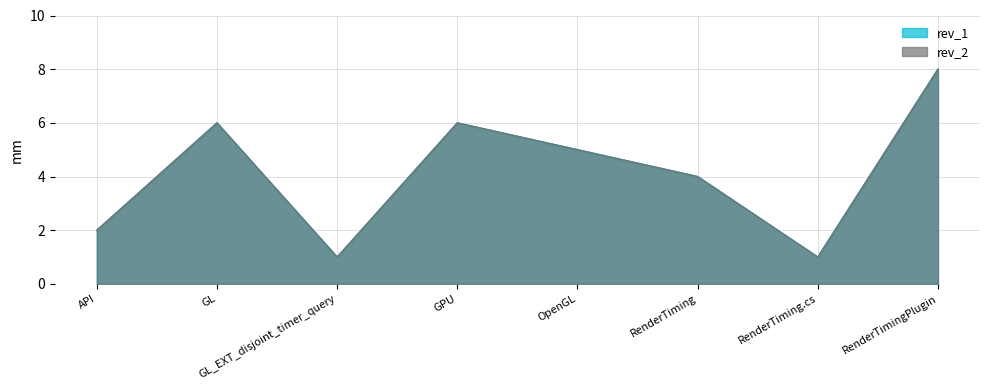

The rev_1 series shows 5 at RenderTiming. True or false?

False